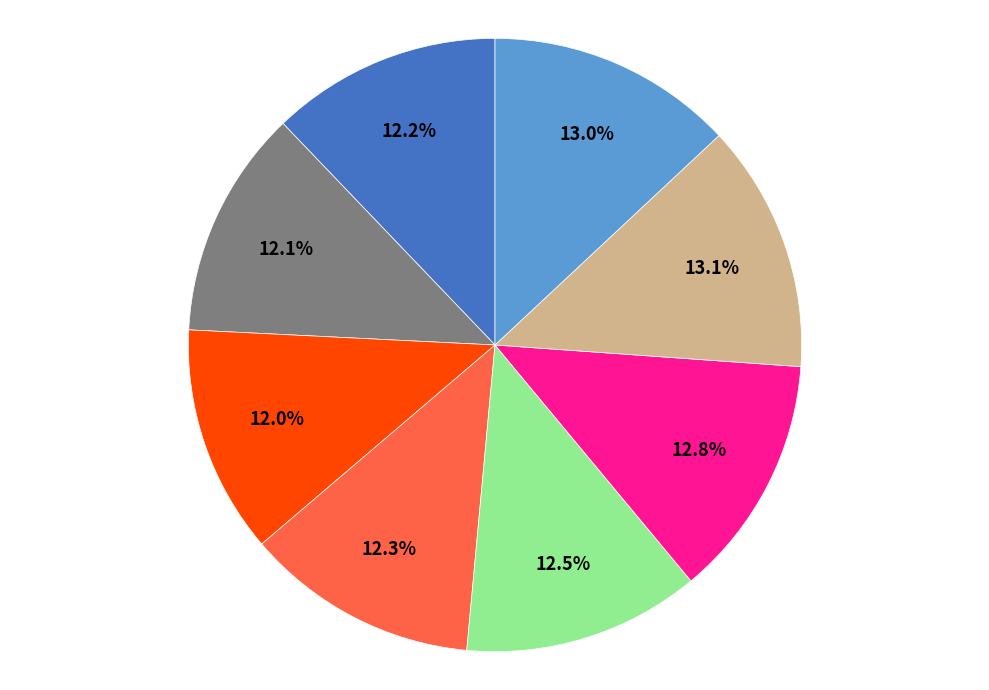

Is there a majority slice in this chart?

No